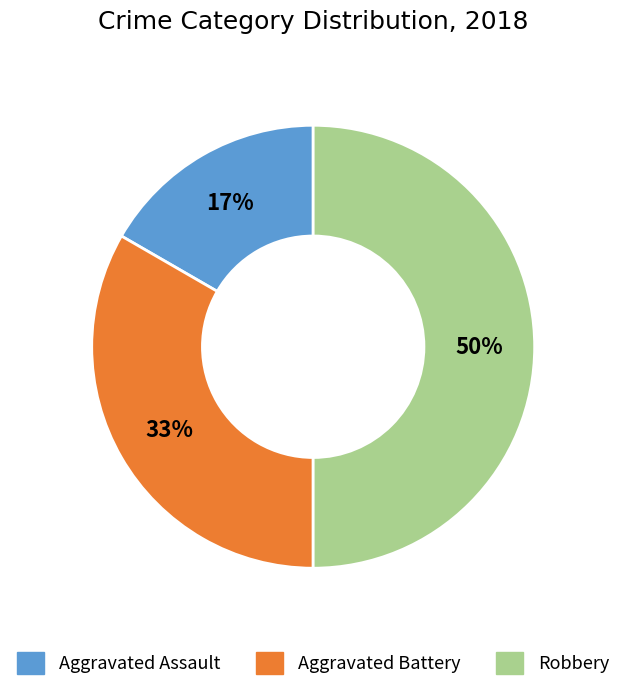

Which has a higher value, Aggravated Assault or Aggravated Battery?

Aggravated Battery